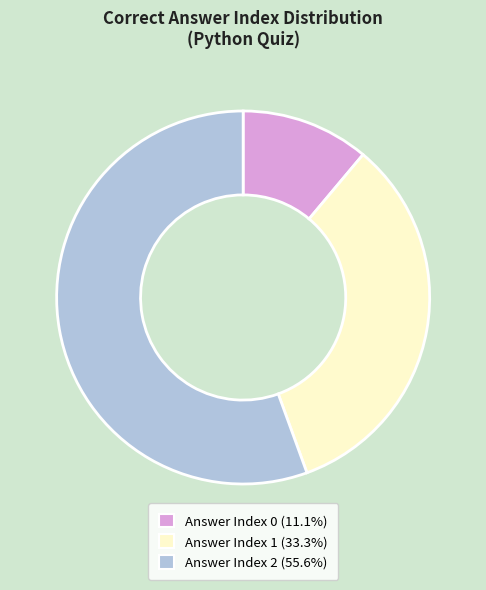

What is the ratio of the value at Answer Index 1 (33.3%) to the value at Answer Index 2 (55.6%)?

0.6